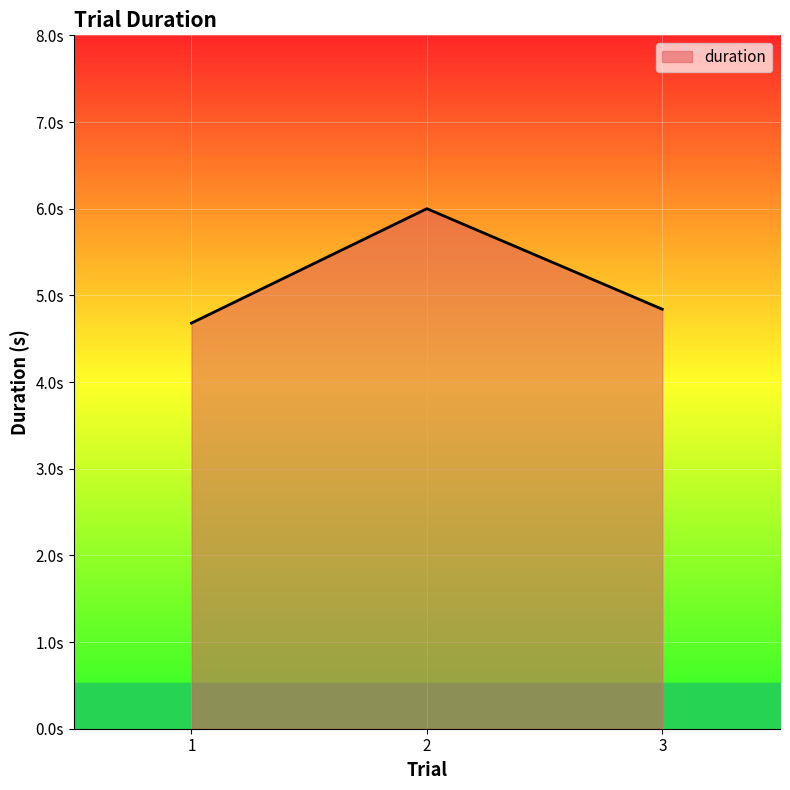

Does the chart have visible grid lines?

Yes